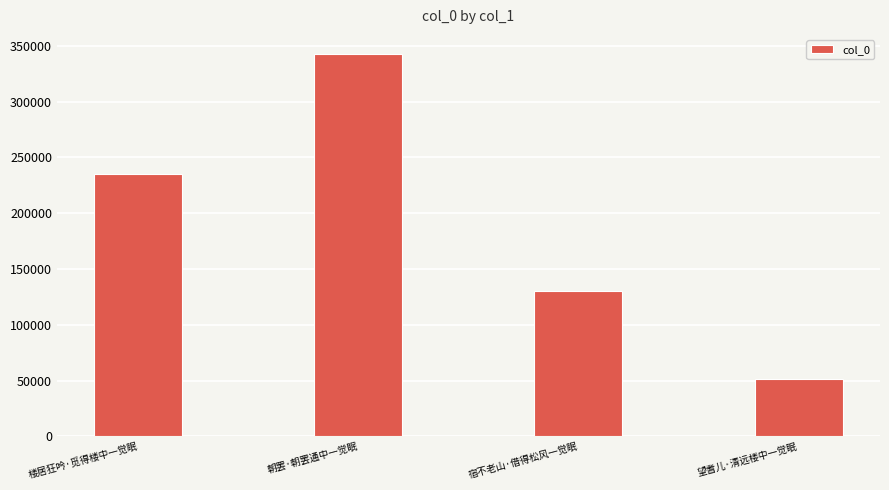

Reading left to right, transcribe all the data shown in this chart.

235312	342630	129951	51762